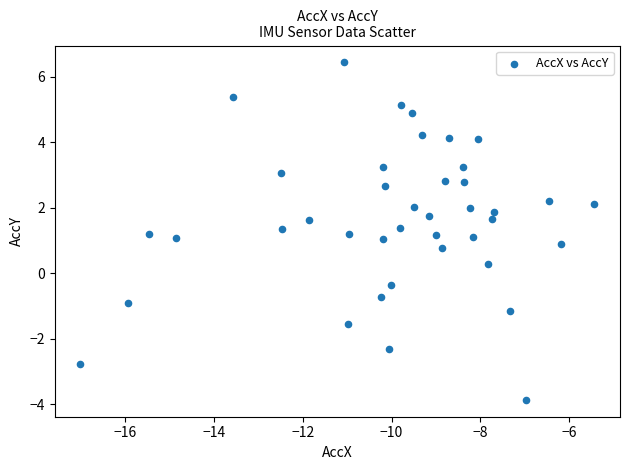

What is the range of Y values (max minus min)?

10.3